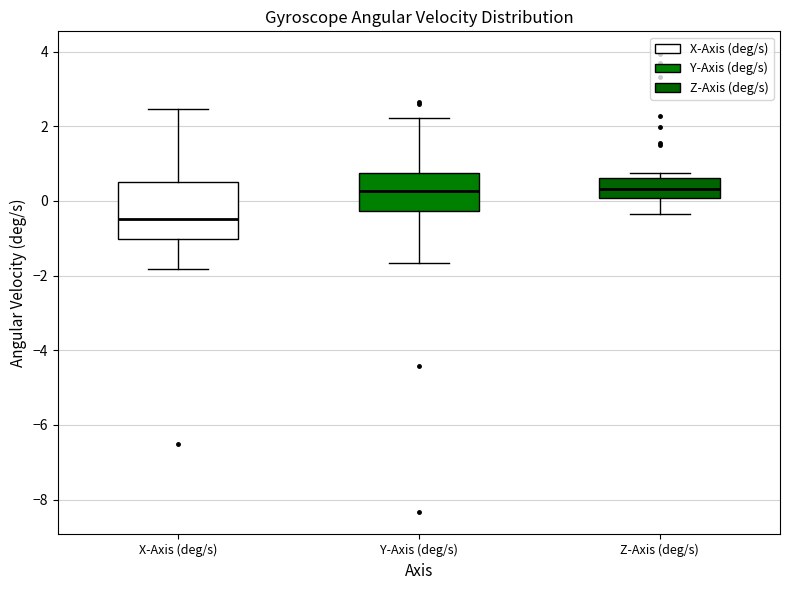

Reading left to right, transcribe this box plot: for each box, give where its median line is, the range the box spans, and where its two whiskers end, as read against the y-axis. The values are not printed on the chart, so give them approximately, as read against the axis.

X-Axis (deg/s): median -0.4, box -1.0 to 0.6, whiskers -1.8 to 2.4
Y-Axis (deg/s): median 0.2, box -0.2 to 0.8, whiskers -1.6 to 2.2
Z-Axis (deg/s): median 0.4, box 0.0 to 0.6, whiskers -0.4 to 0.8